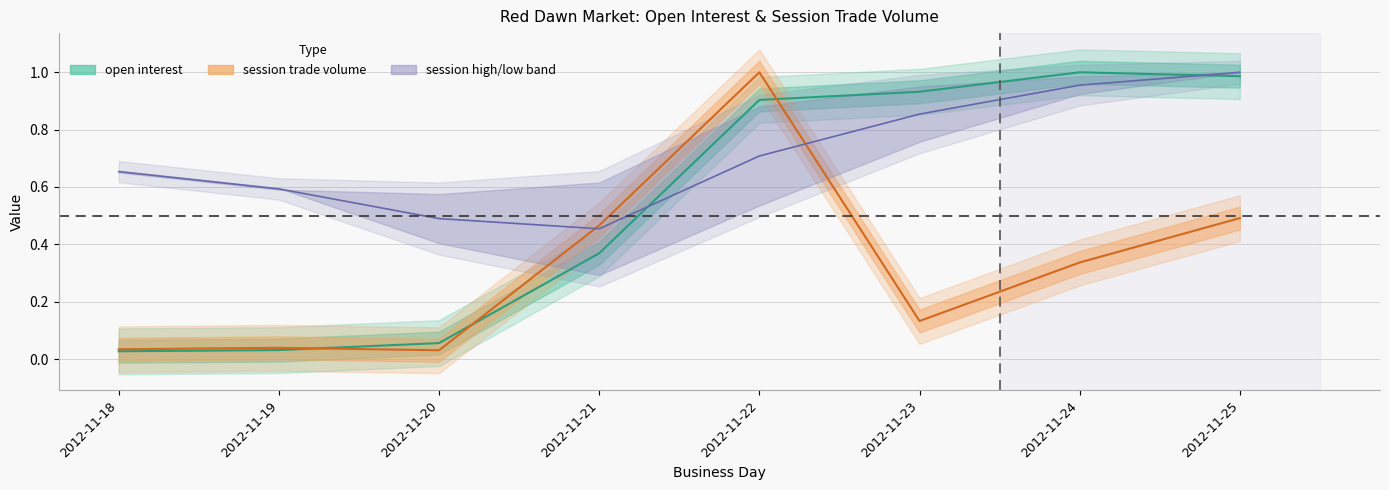

True or false: open interest has more than 2 interior local peaks.

False